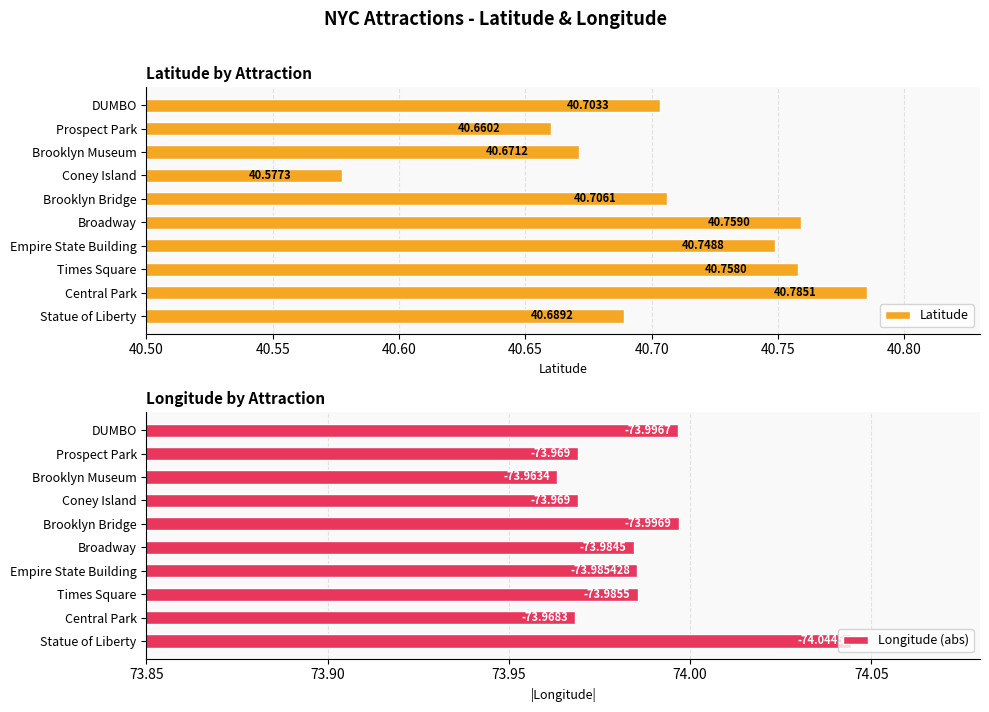

At which label is Latitude closest to 40?

Coney Island